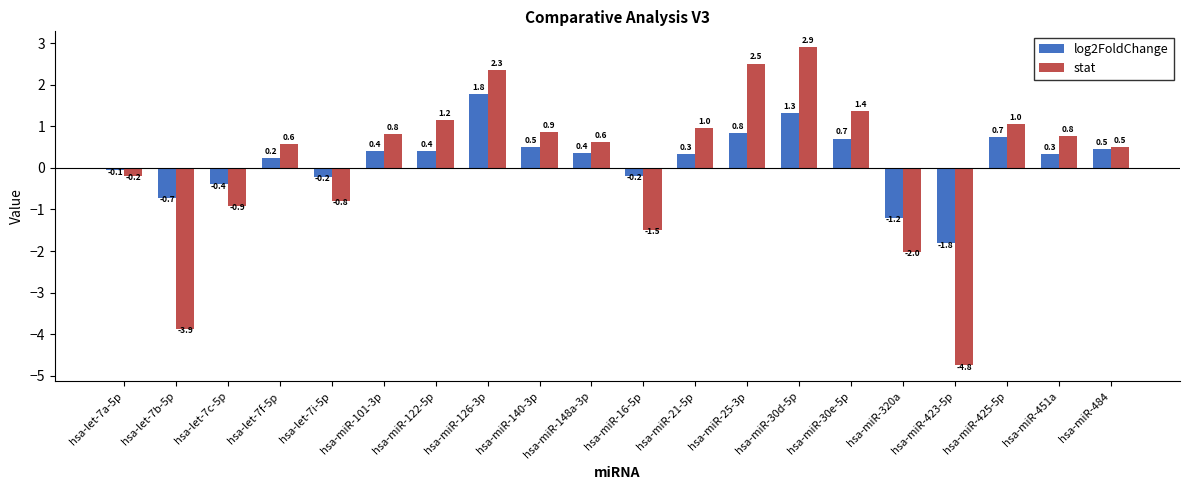

True or false: stat has a value of 0.9 at hsa-let-7f-5p.

False